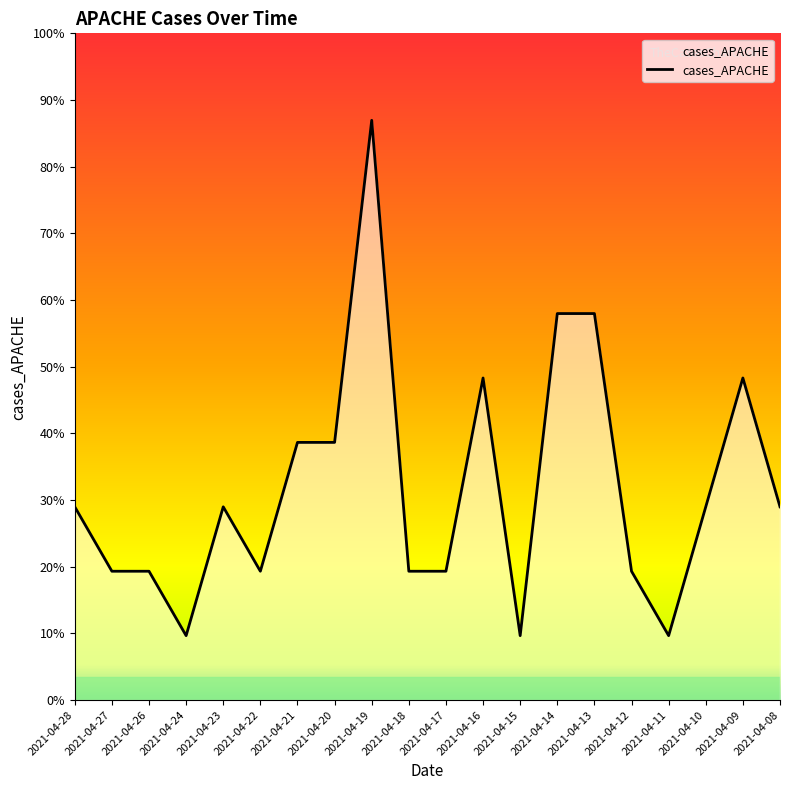

Does the chart have visible grid lines?

No